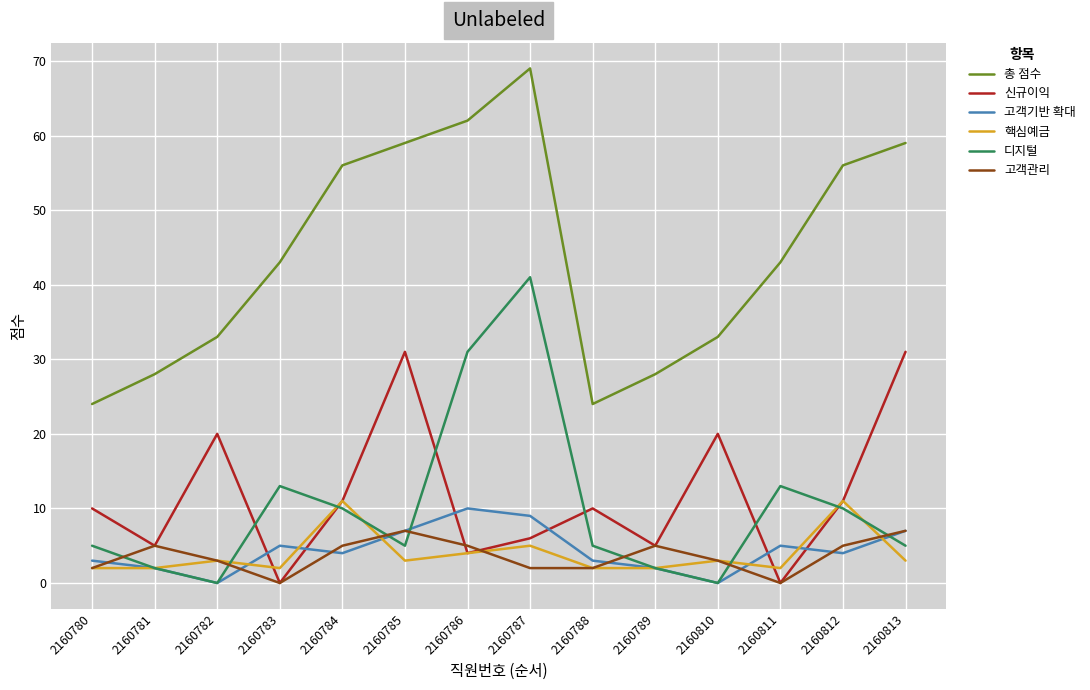

Reading left to right, extract all data points from this chart.

총 점수: 2160780=24	2160781=28	2160782=33	2160783=43	2160784=56	2160785=59	2160786=62	2160787=69	2160788=24	2160789=28	2160810=33	2160811=43	2160812=56	2160813=59
신규이익: 2160780=10	2160781=5	2160782=20	2160783=0	2160784=11	2160785=31	2160786=4	2160787=6	2160788=10	2160789=5	2160810=20	2160811=0	2160812=11	2160813=31
고객기반 확대: 2160780=3	2160781=2	2160782=0	2160783=5	2160784=4	2160785=7	2160786=10	2160787=9	2160788=3	2160789=2	2160810=0	2160811=5	2160812=4	2160813=7
핵심예금: 2160780=2	2160781=2	2160782=3	2160783=2	2160784=11	2160785=3	2160786=4	2160787=5	2160788=2	2160789=2	2160810=3	2160811=2	2160812=11	2160813=3
디지털: 2160780=5	2160781=2	2160782=0	2160783=13	2160784=10	2160785=5	2160786=31	2160787=41	2160788=5	2160789=2	2160810=0	2160811=13	2160812=10	2160813=5
고객관리: 2160780=2	2160781=5	2160782=3	2160783=0	2160784=5	2160785=7	2160786=5	2160787=2	2160788=2	2160789=5	2160810=3	2160811=0	2160812=5	2160813=7